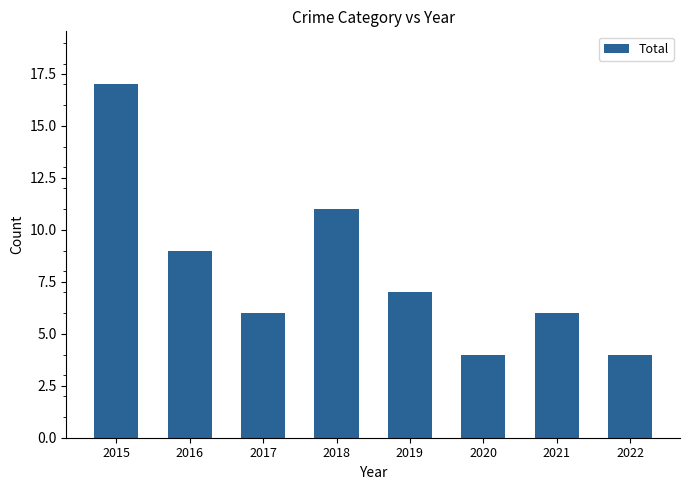

What is the average value?

8